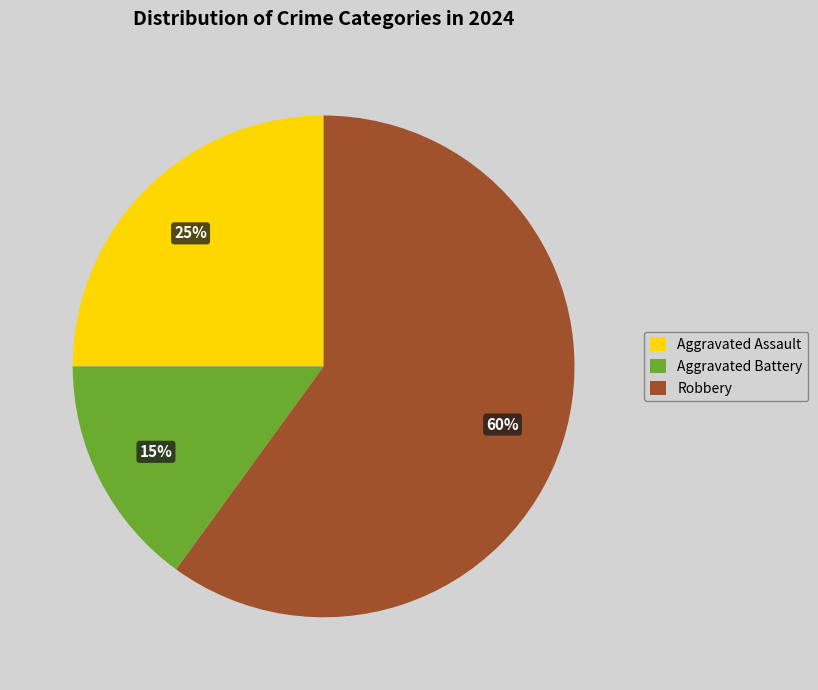

The Aggravated Battery slice represents 21% of the pie. True or false?

False